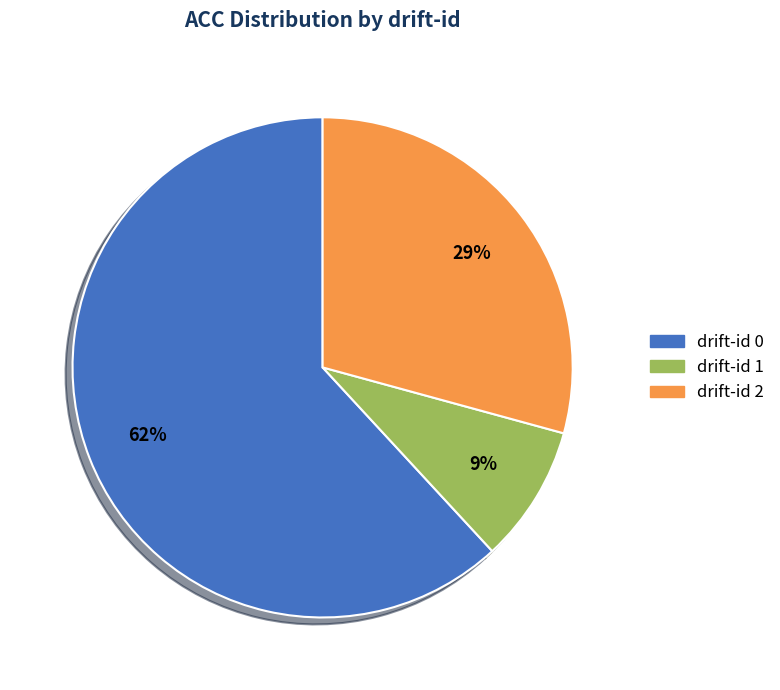

How many slices are in this pie chart?

3